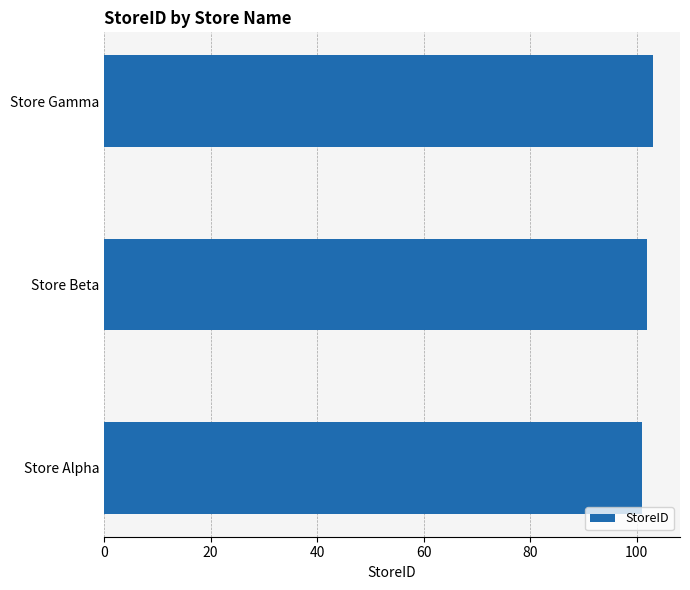

What is the average value?

102